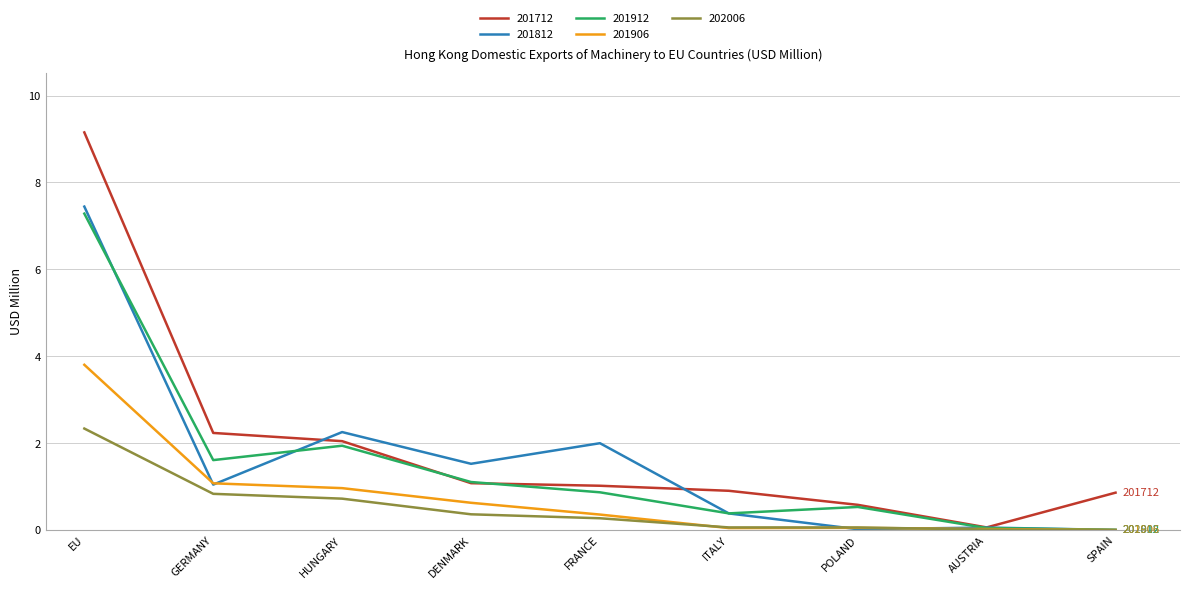

Where is 201912 nearest to the value 3?

HUNGARY